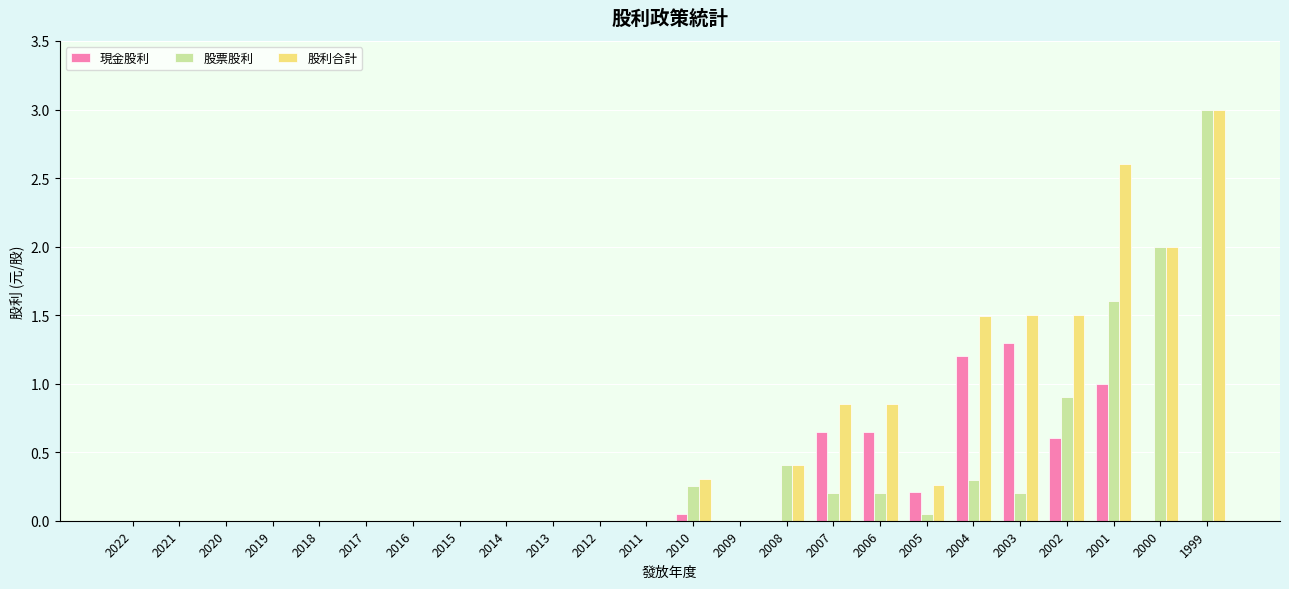

At which category is the sum across all series the highest?

1999